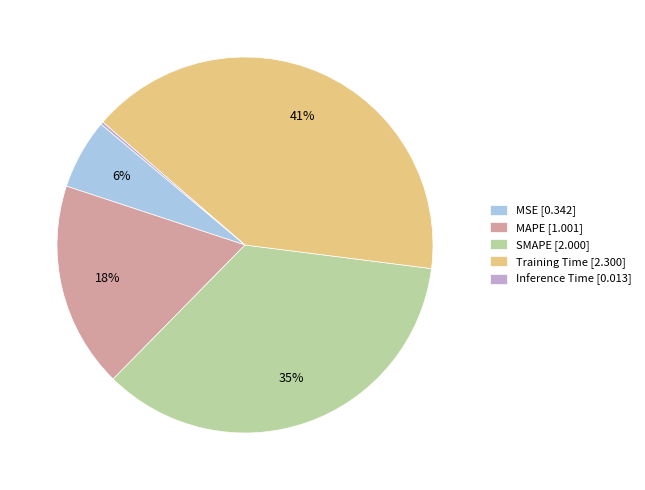

What percentage is the SMAPE slice, to the nearest percent?

35%